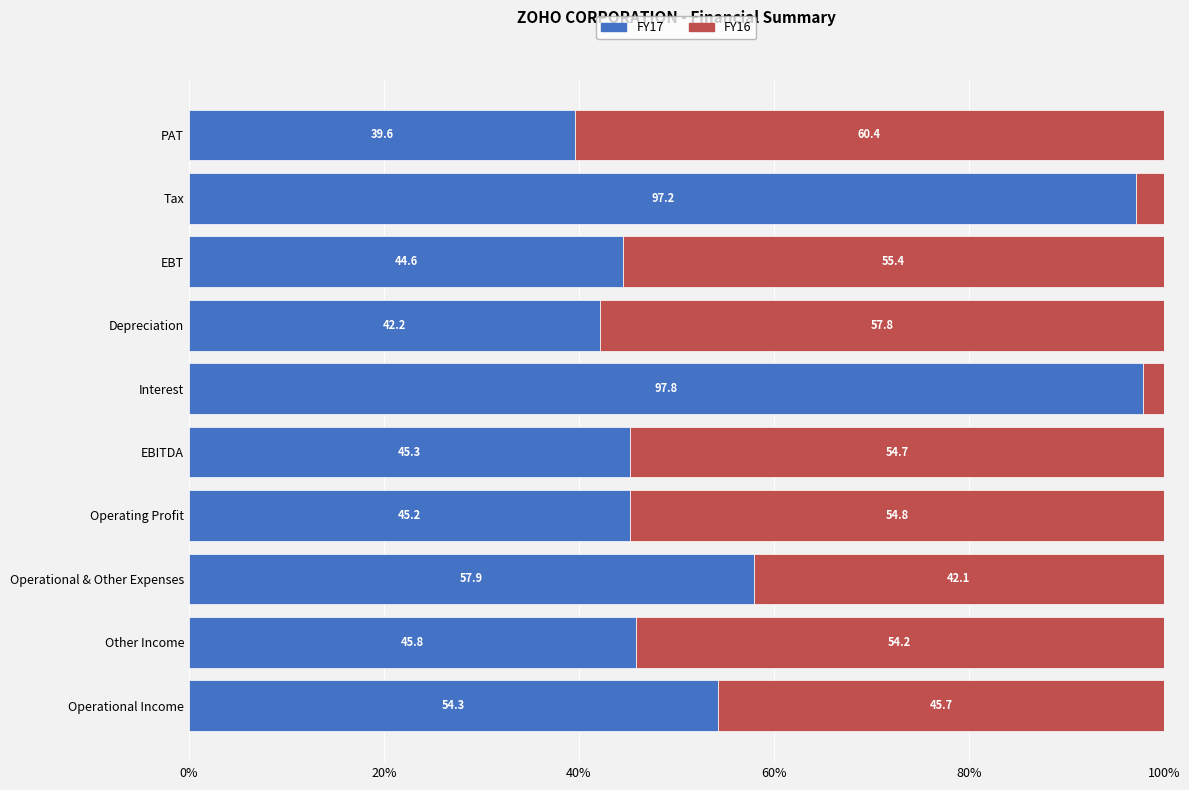

What is the total value across all series at Operational & Other Expenses?

100.0